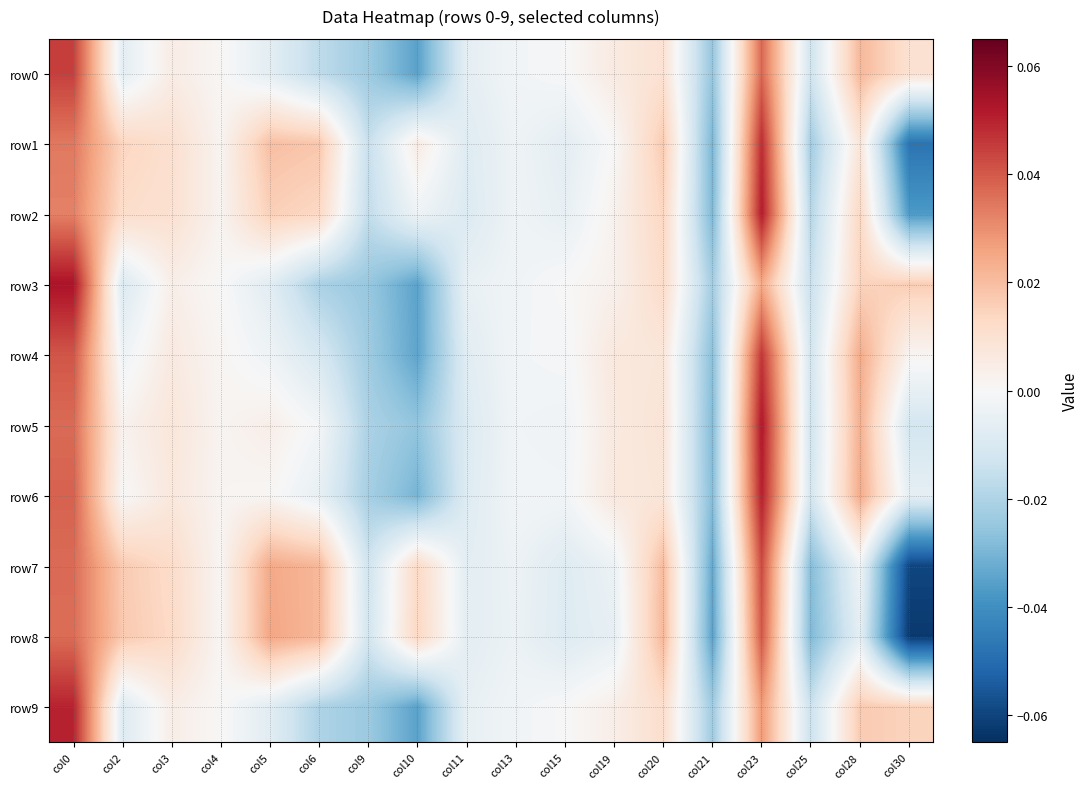

How many distinct data groups are displayed?

10